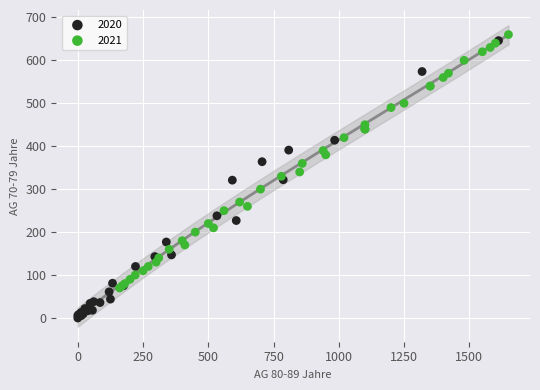

Which series has the widest spread of Y values?

2020